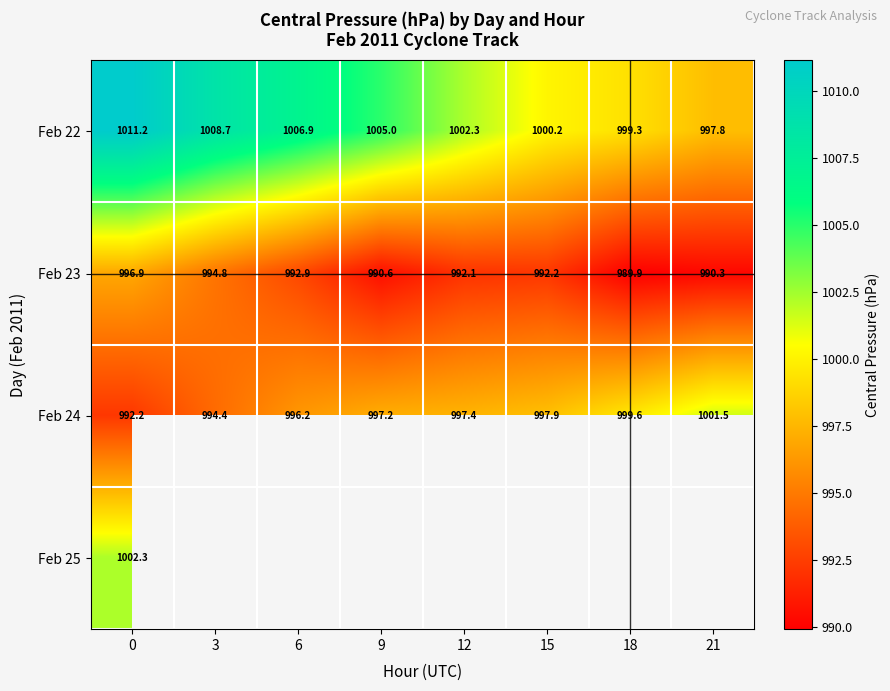

List the labels in order of Feb 23 value, smallest first.

18, 21, 9, 12, 15, 6, 3, 0